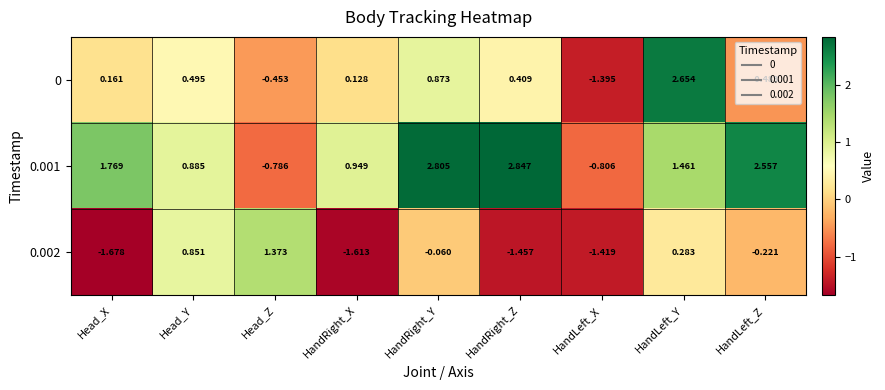

Which series has the largest total across all categories?

0.001